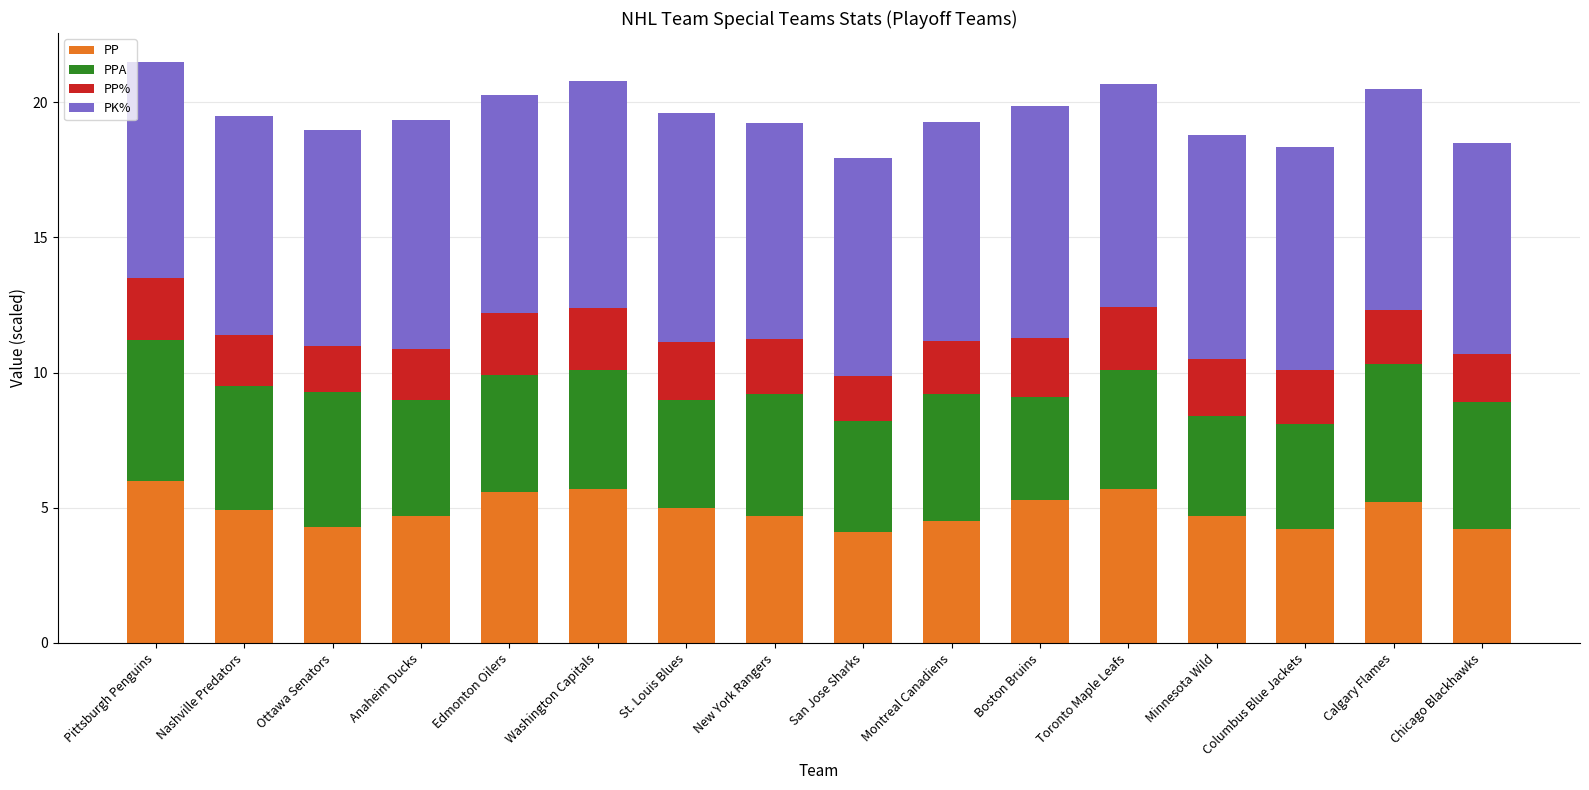

What is the difference between the second highest and minimum values in the PP series?

1.6